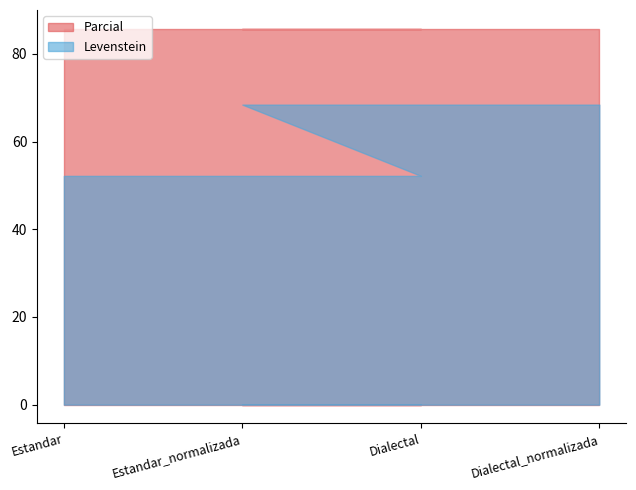

Rank the series at Dialectal from highest to lowest value.

Parcial, Levenstein